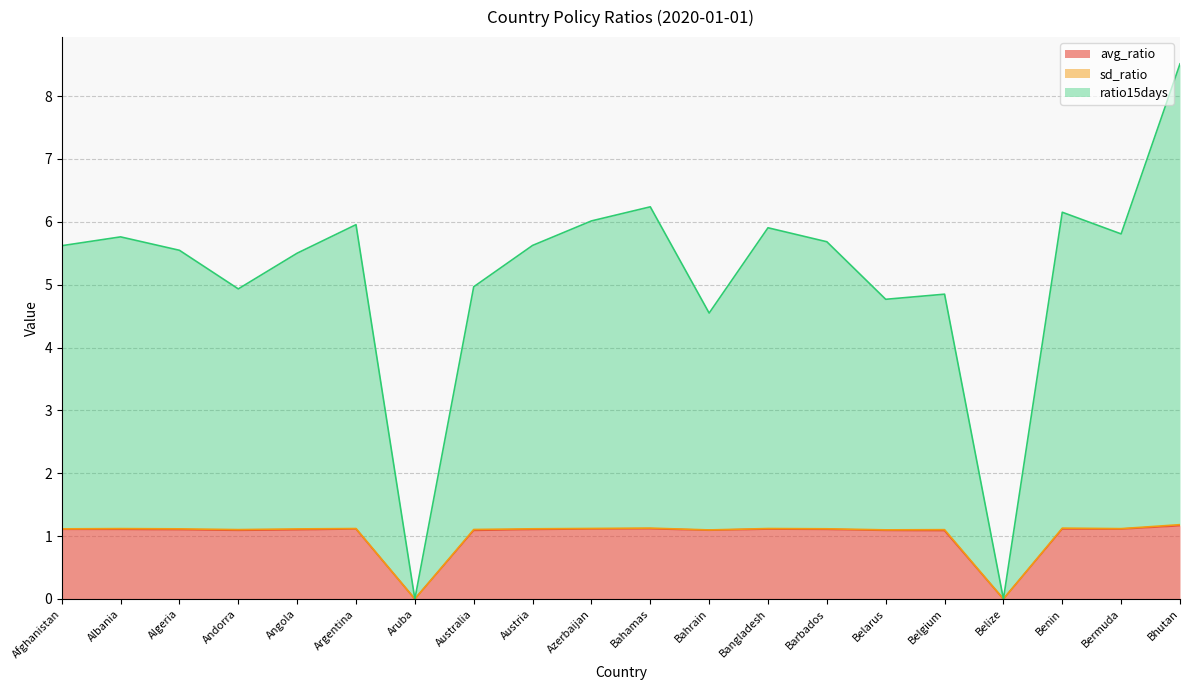

At which category is the sum across all series the highest?

Bhutan